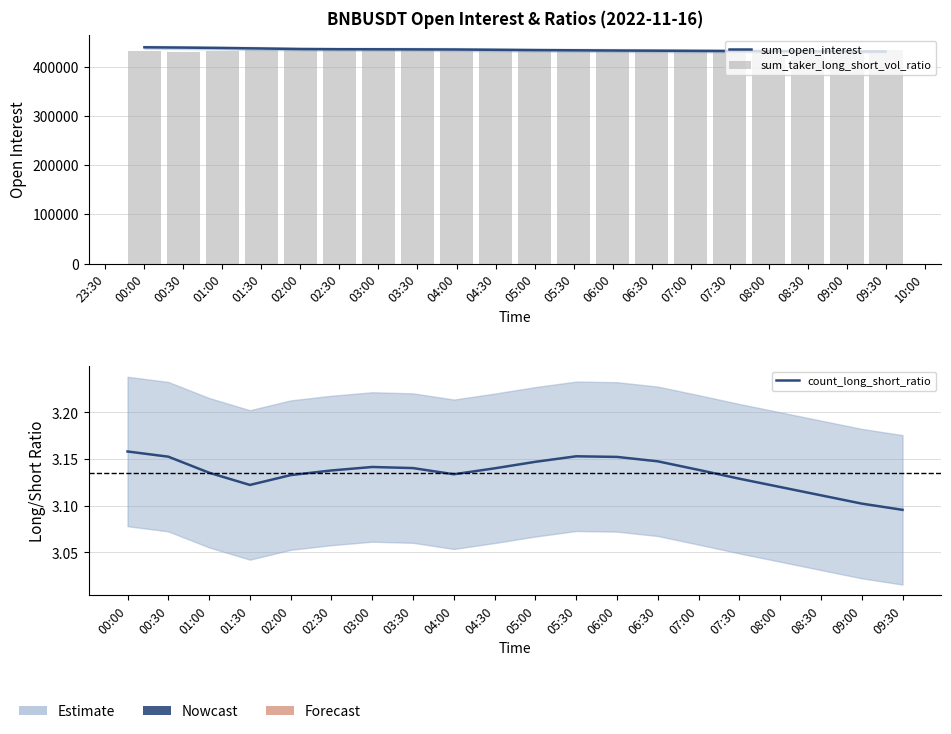

Reading left to right, extract all data points from this chart.

sum_open_interest: 439167.9	438581.8	437771.4	436763.6	435649.4	435253.4	435140.7	434929.8	434666.5	434108.5	433512.9	433113.0	432675.4	432325.4	431975.6	431650.6	431350.6	431050.6	430750.4	430525.4
sum_taker_long_short_vol_ratio: 432211.8	430000.0	432644.1	432697.0	435436.2	433167.8	433479.7	432795.0	431129.5	433635.5	432065.9	434341.8	432772.2	431359.6	433549.1	431854.0	432349.1	433196.0	431493.8	433635.5
count_long_short_ratio: 3.2	3.2	3.1	3.1	3.1	3.1	3.1	3.1	3.1	3.1	3.1	3.2	3.2	3.1	3.1	3.1	3.1	3.1	3.1	3.1